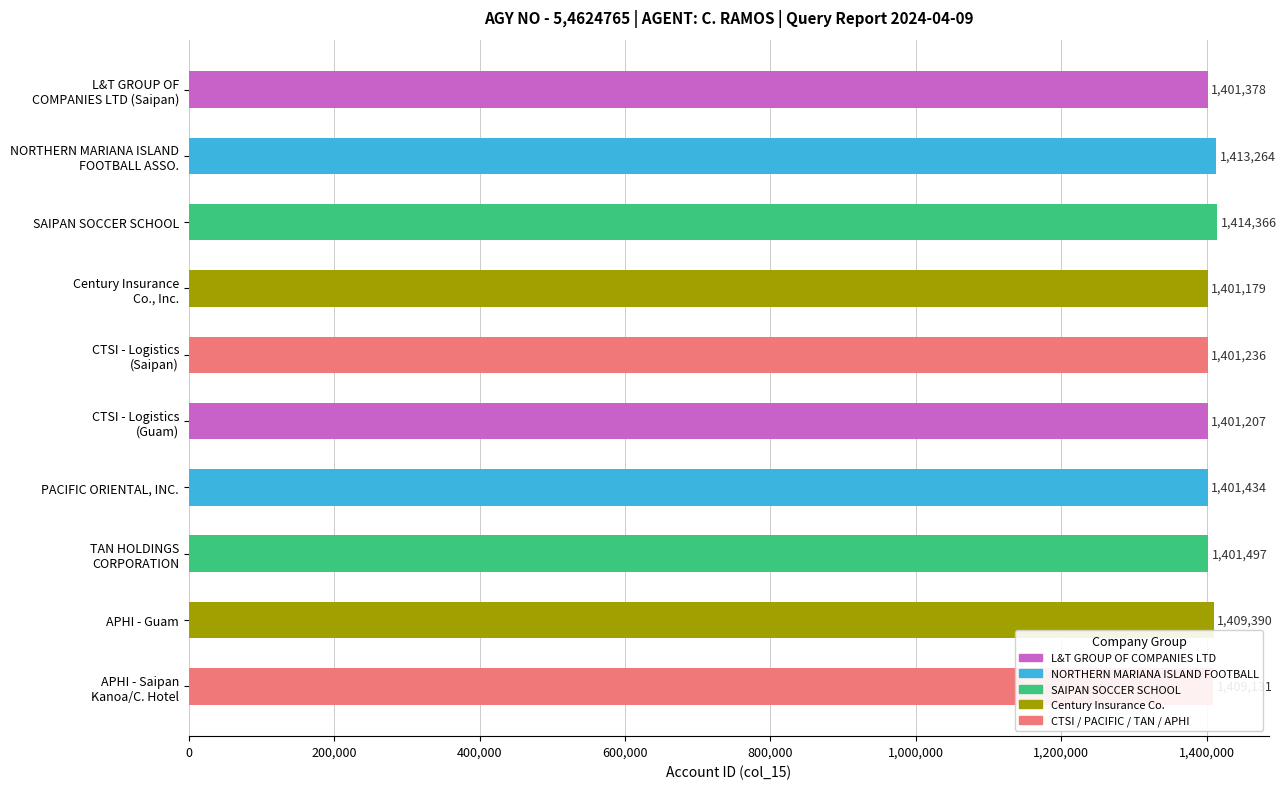

How many data points does each series have?

10